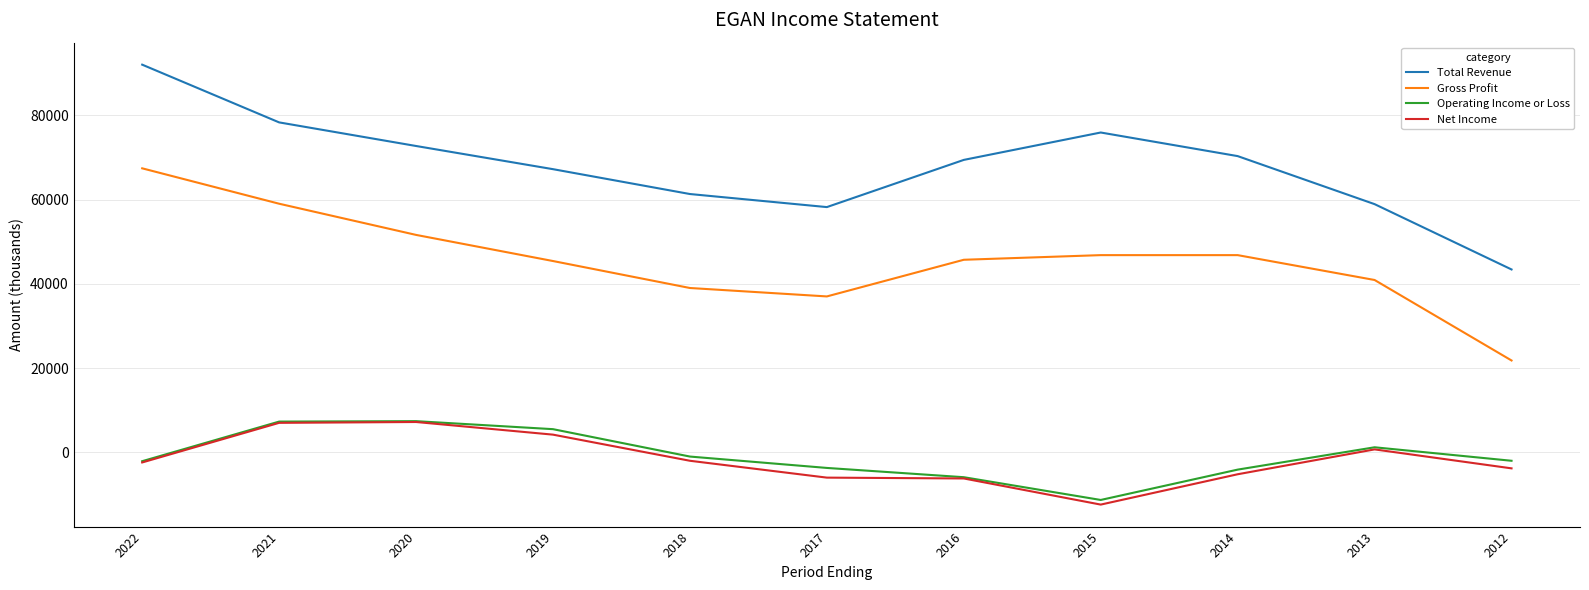

The value of Gross Profit at 2015 is 46800. True or false?

True